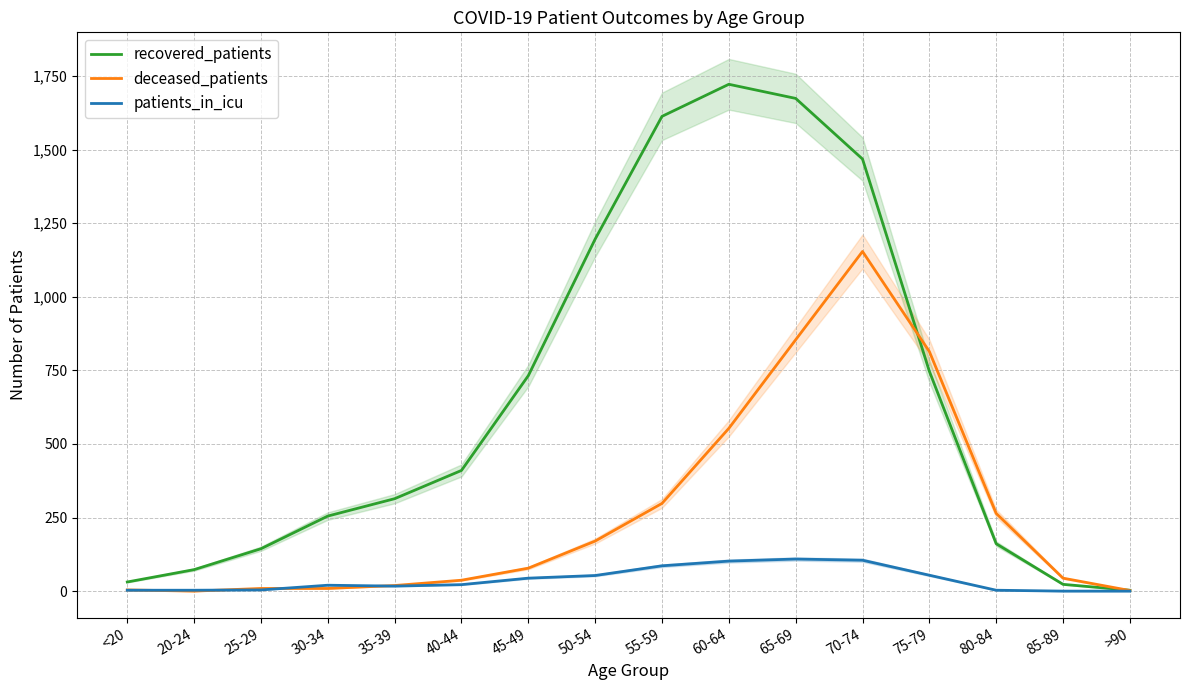

Reading left to right, list all the values displayed in this chart.

recovered_patients: <20=31	20-24=73	25-29=144	30-34=255	35-39=314	40-44=410	45-49=732	50-54=1196	55-59=1613	60-64=1722	65-69=1674	70-74=1468	75-79=747	80-84=161	85-89=23	>90=3
deceased_patients: <20=4	20-24=0	25-29=9	30-34=9	35-39=19	40-44=37	45-49=78	50-54=170	55-59=298	60-64=553	65-69=854	70-74=1154	75-79=814	80-84=264	85-89=44	>90=2
patients_in_icu: <20=3	20-24=3	25-29=4	30-34=20	35-39=17	40-44=22	45-49=44	50-54=53	55-59=86	60-64=102	65-69=109	70-74=105	75-79=54	80-84=3	85-89=0	>90=0